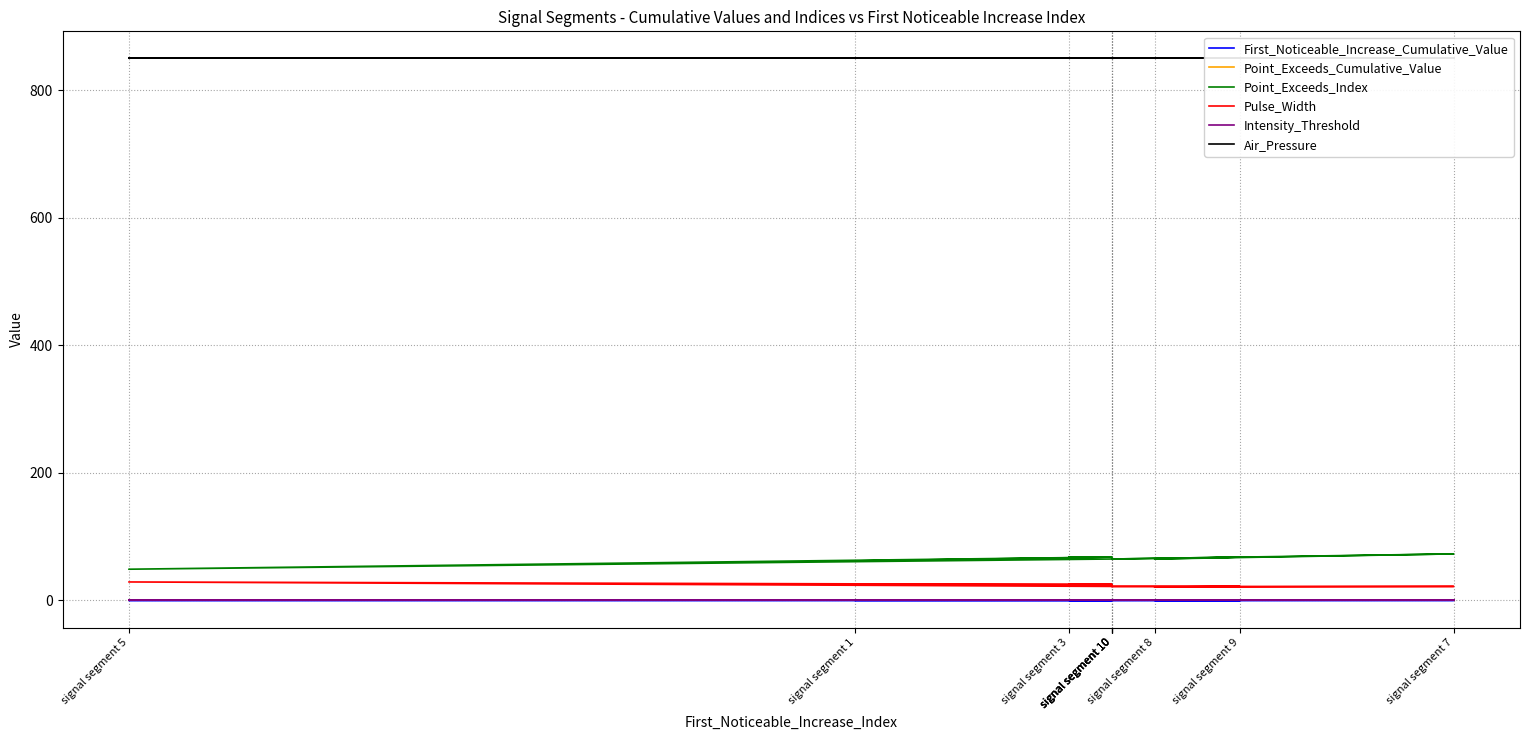

Read the Point_Exceeds_Cumulative_Value value at signal segment 1.

0.8